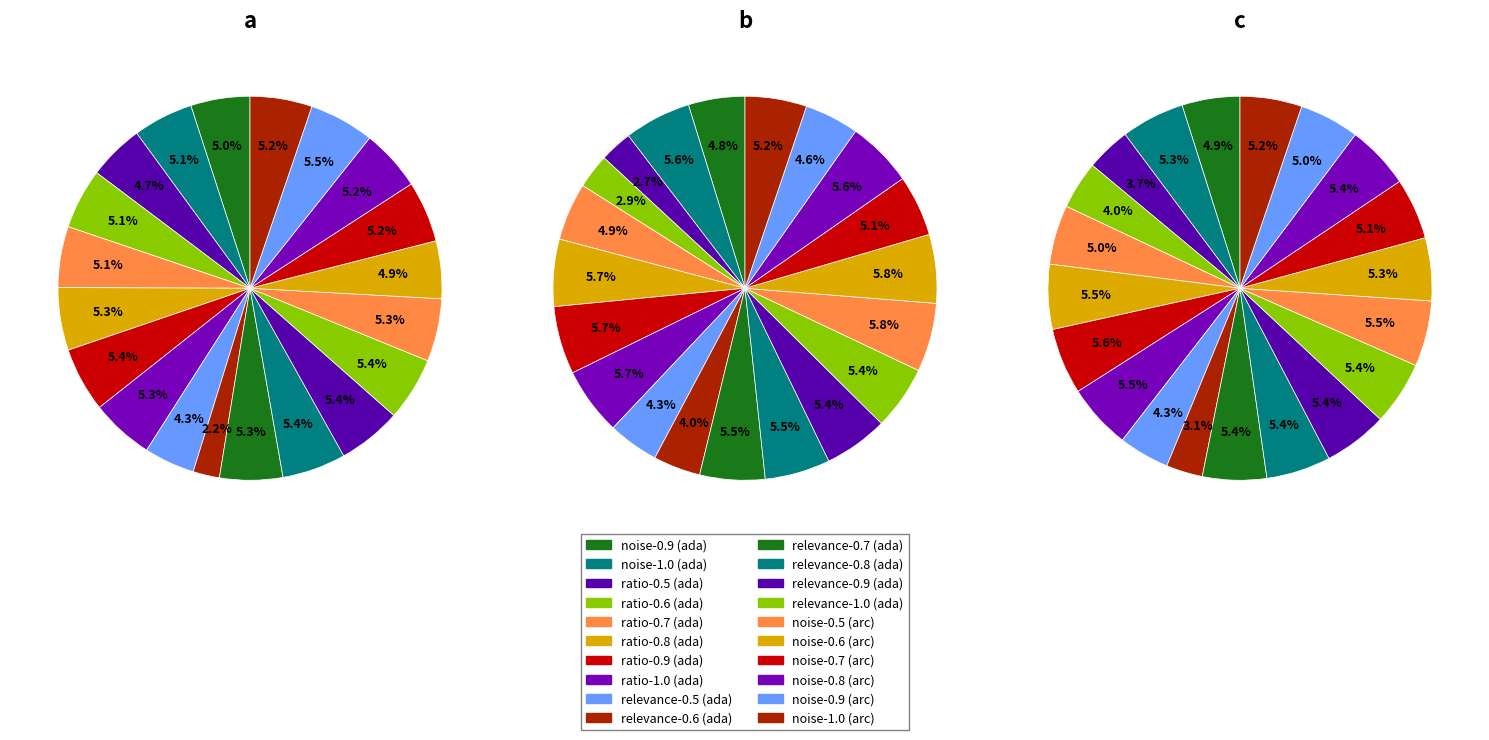

Is it true that 3 is 3% of the pie?

True